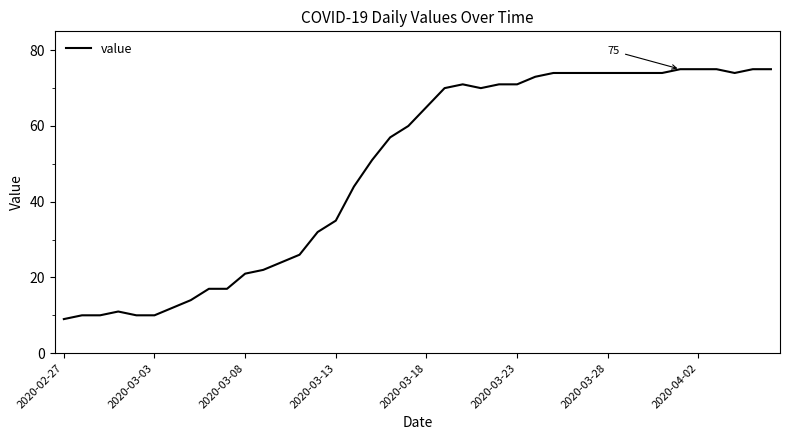

What is the difference between the maximum and minimum values?

66